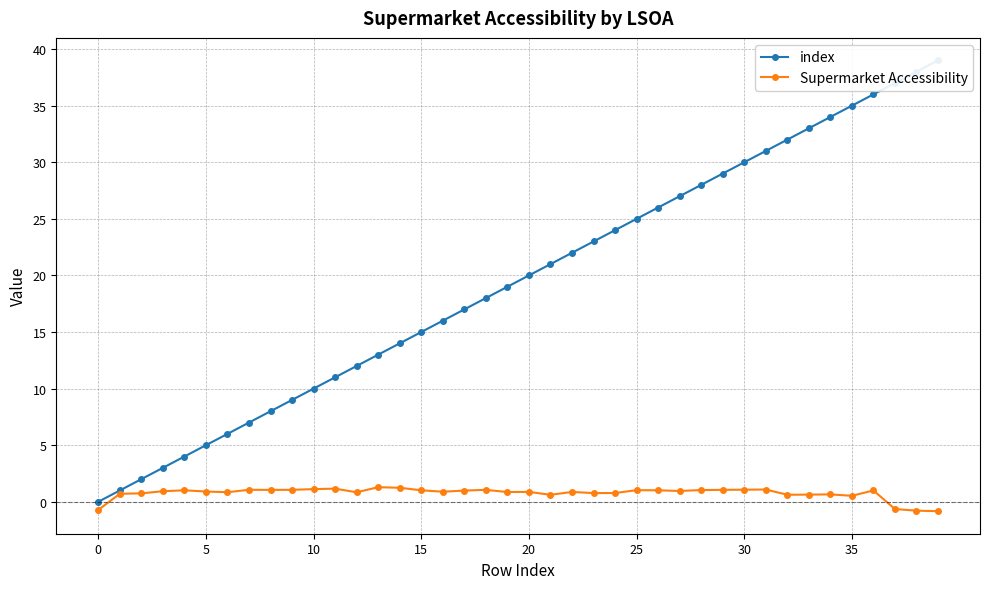

What is the maximum value for index?

39.0